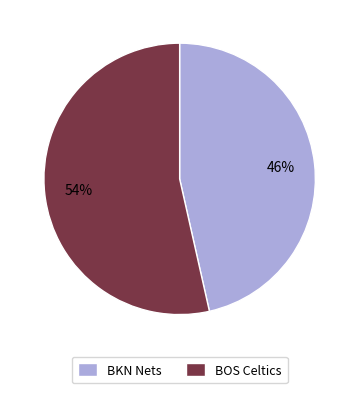

Is there any slice that represents more than half of the pie?

Yes